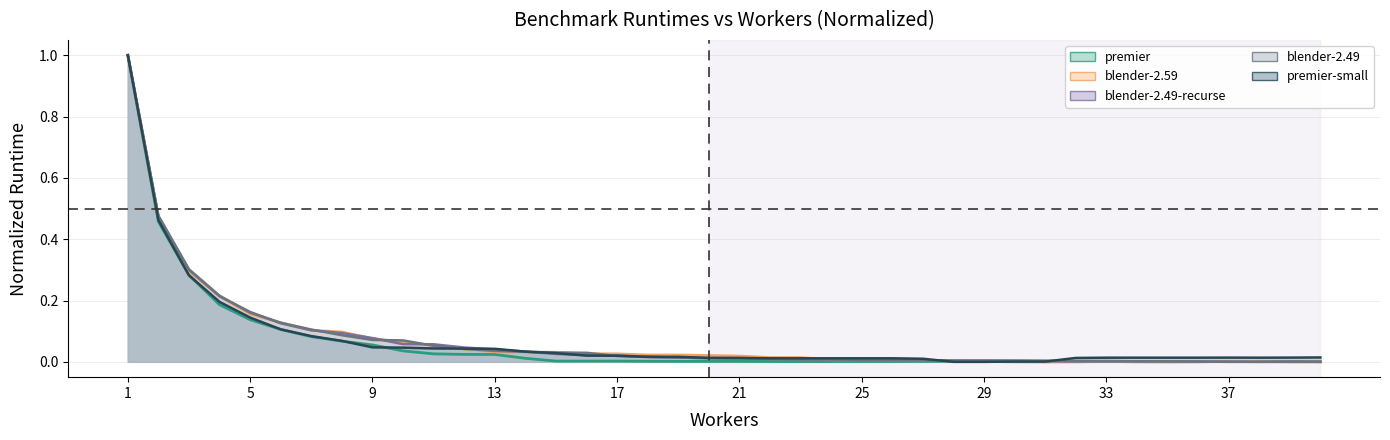

True or false: blender-2.49-recurse and premier cross at least once.

True